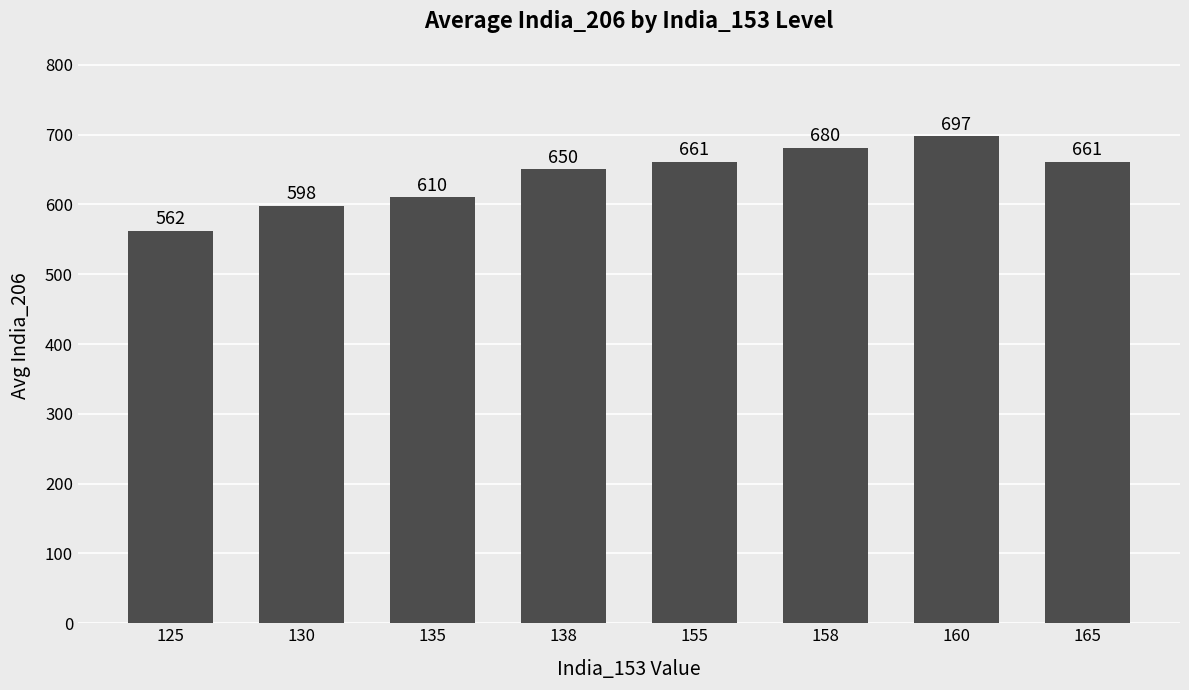

What is the value of the 4th bar from the left?

650.0